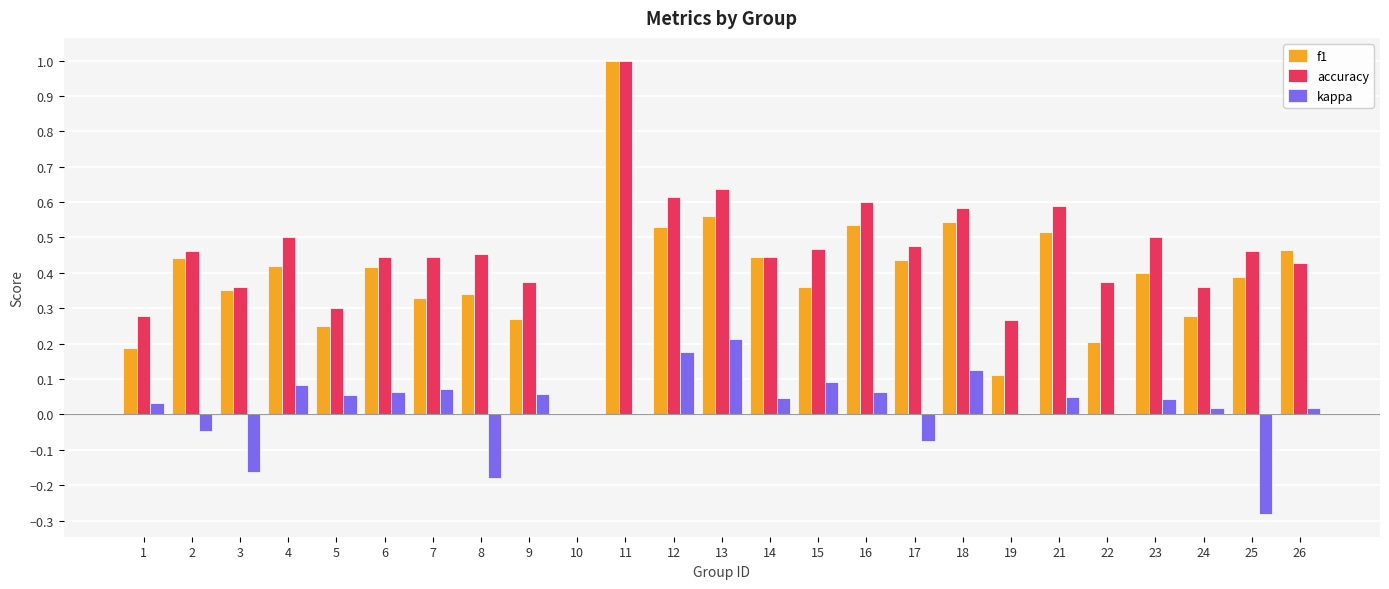

The f1 series shows 0.5 at 12. True or false?

True